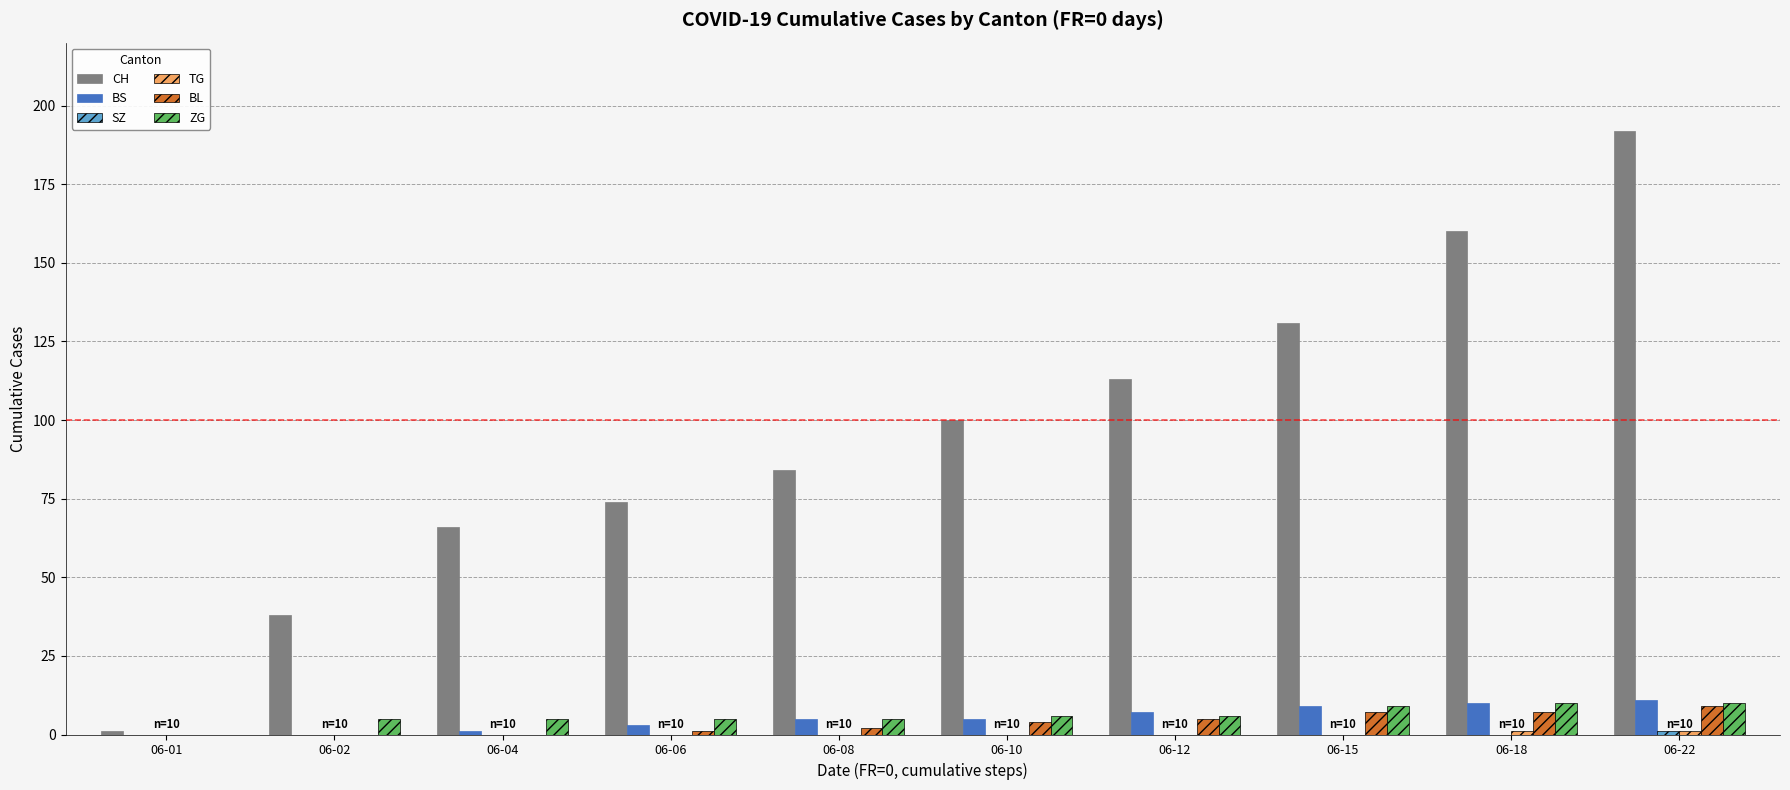

The BL series shows 7 at 06-15. True or false?

True